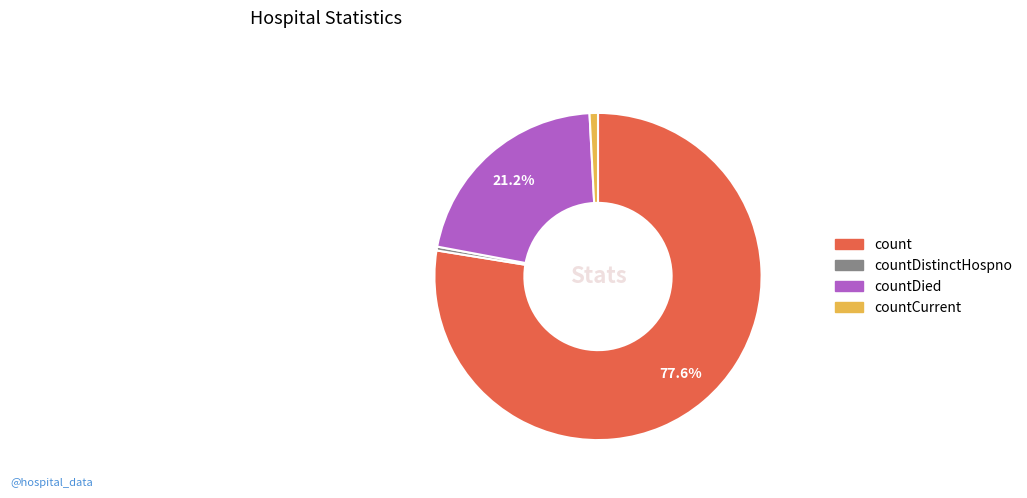

Count the number of slices in the pie.

4